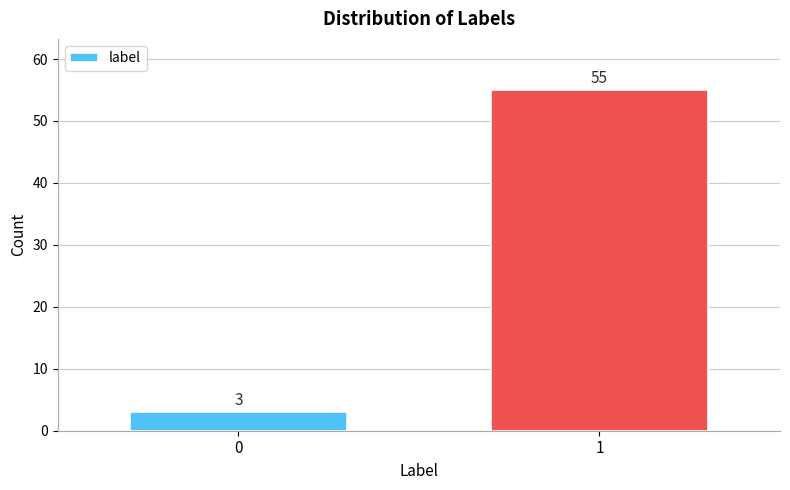

Reading right to left, list all the values displayed in this chart.

55	3